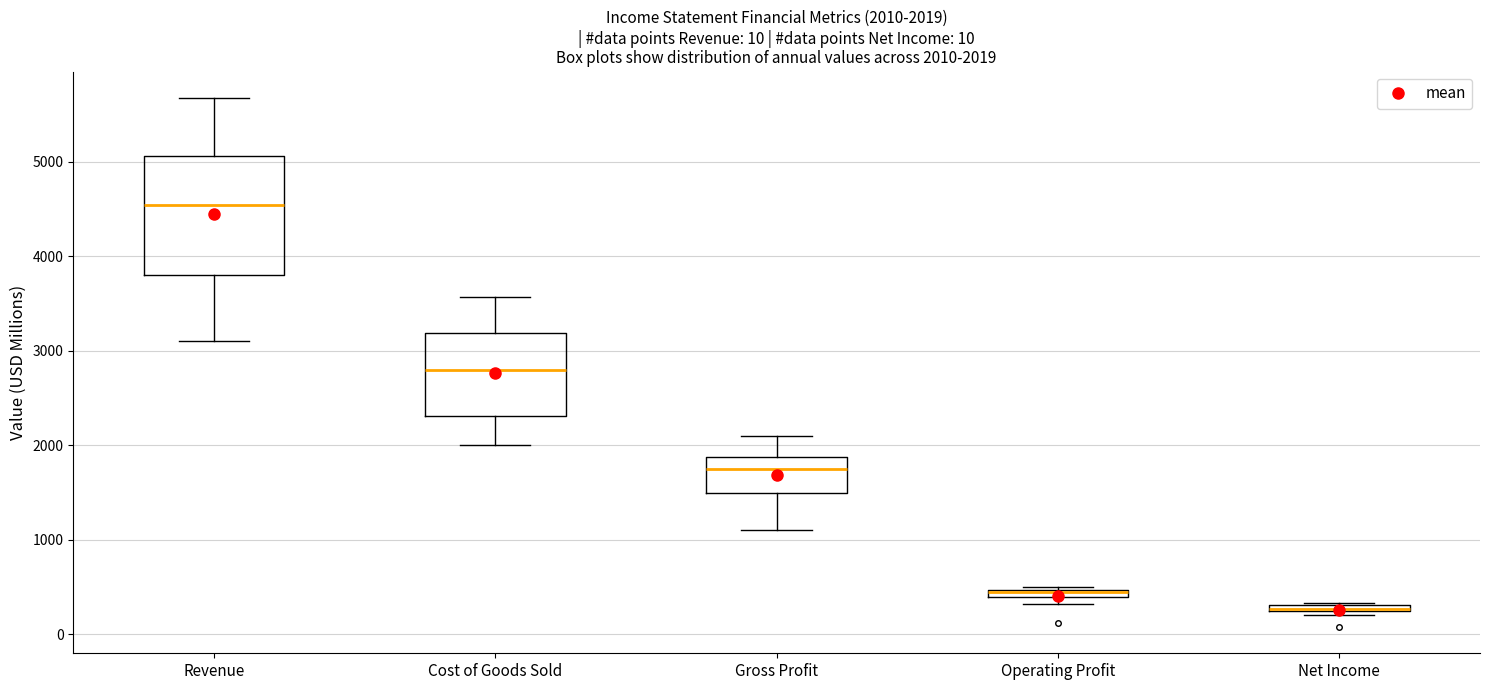

Comparing the boxes themselves (not the whiskers), which one is the tallest?

Revenue